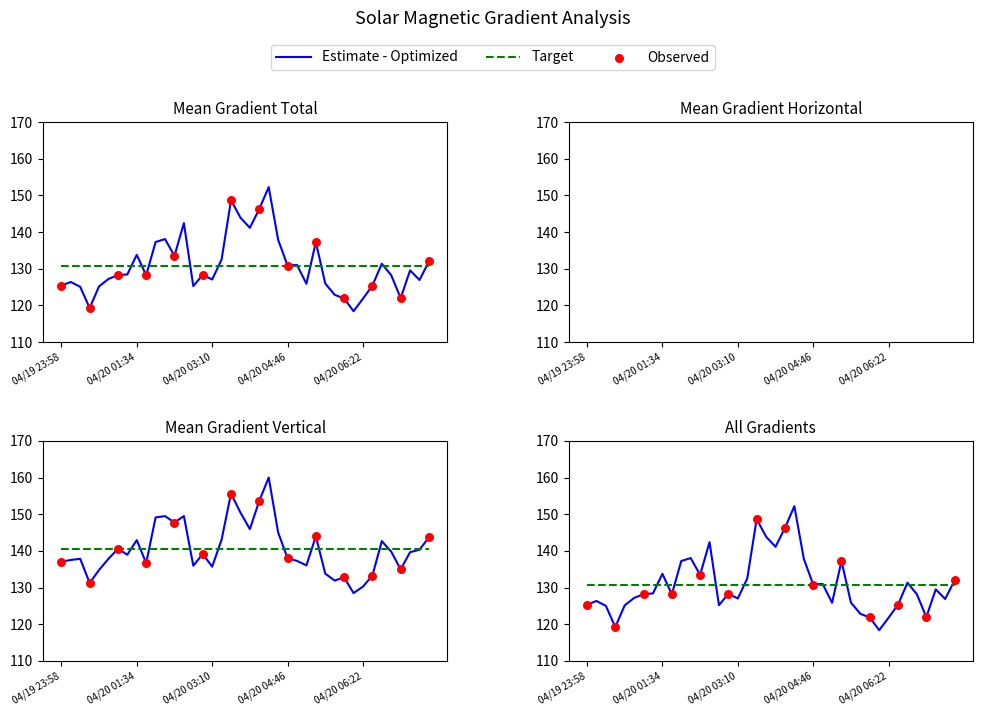

At how many categories does at least one series exceed 83?

40